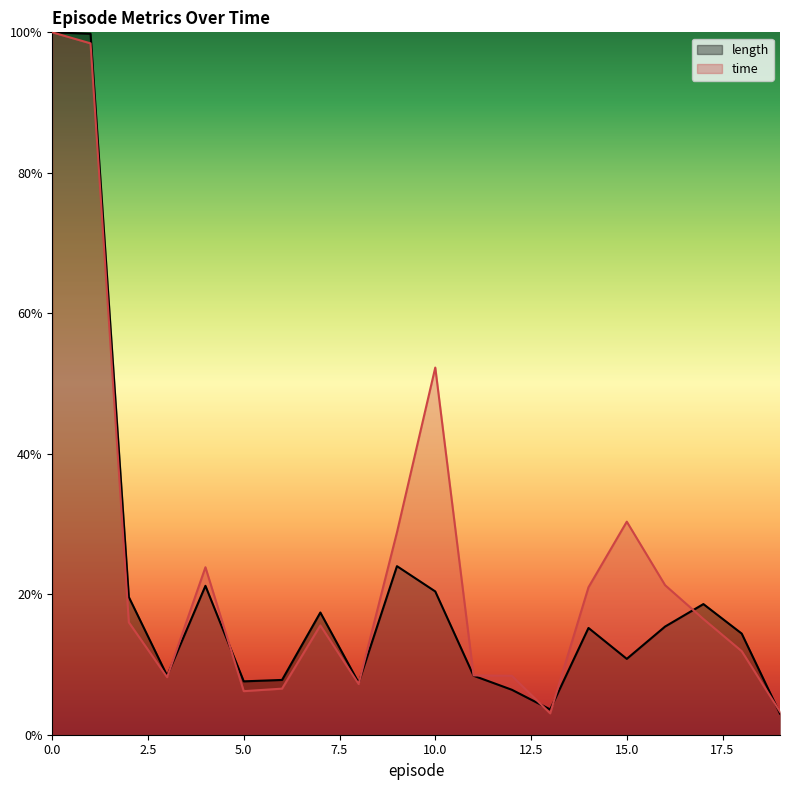

What is the difference between the maximum and minimum values in the time series?

1.0